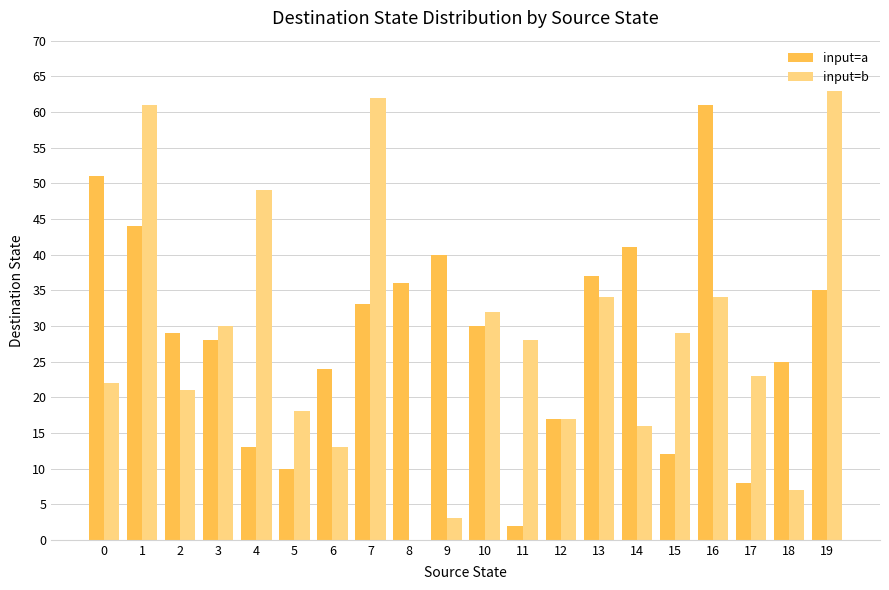

At which label is input=a closest to 31?

10